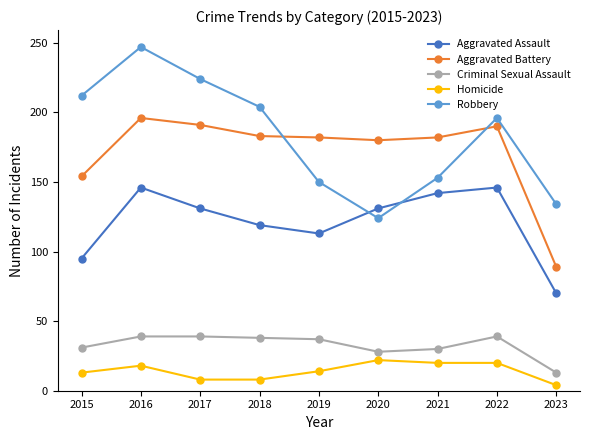

What are all the series names shown in the legend?

Aggravated Assault, Aggravated Battery, Criminal Sexual Assault, Homicide, Robbery